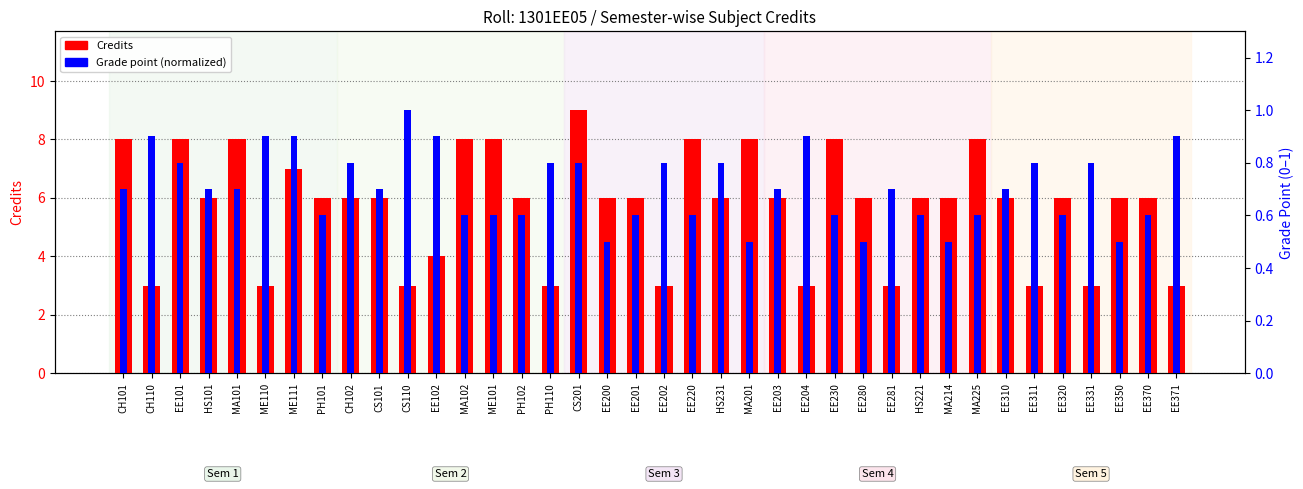

Reading left to right, extract all data points from this chart.

Credits: CH101=8.0	CH110=3.0	EE101=8.0	HS101=6.0	MA101=8.0	ME110=3.0	ME111=7.0	PH101=6.0	CH102=6.0	CS101=6.0	CS110=3.0	EE102=4.0	MA102=8.0	ME101=8.0	PH102=6.0	PH110=3.0	CS201=9.0	EE200=6.0	EE201=6.0	EE202=3.0	EE220=8.0	HS231=6.0	MA201=8.0	EE203=6.0	EE204=3.0	EE230=8.0	EE280=6.0	EE281=3.0	HS221=6.0	MA214=6.0	MA225=8.0	EE310=6.0	EE311=3.0	EE320=6.0	EE331=3.0	EE350=6.0	EE370=6.0	EE371=3.0
Grade point (normalized): CH101=0.7	CH110=0.9	EE101=0.8	HS101=0.7	MA101=0.7	ME110=0.9	ME111=0.9	PH101=0.6	CH102=0.8	CS101=0.7	CS110=1.0	EE102=0.9	MA102=0.6	ME101=0.6	PH102=0.6	PH110=0.8	CS201=0.8	EE200=0.5	EE201=0.6	EE202=0.8	EE220=0.6	HS231=0.8	MA201=0.5	EE203=0.7	EE204=0.9	EE230=0.6	EE280=0.5	EE281=0.7	HS221=0.6	MA214=0.5	MA225=0.6	EE310=0.7	EE311=0.8	EE320=0.6	EE331=0.8	EE350=0.5	EE370=0.6	EE371=0.9